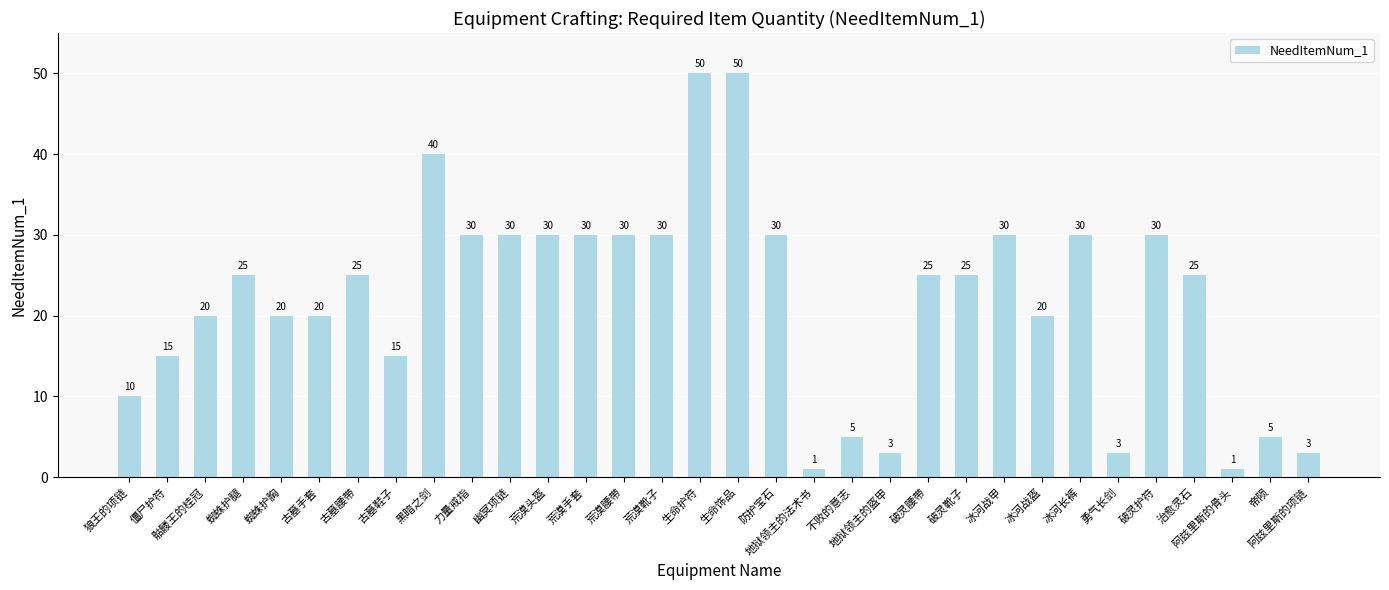

What is the label of the 8th bar from the right?

冰河战盔